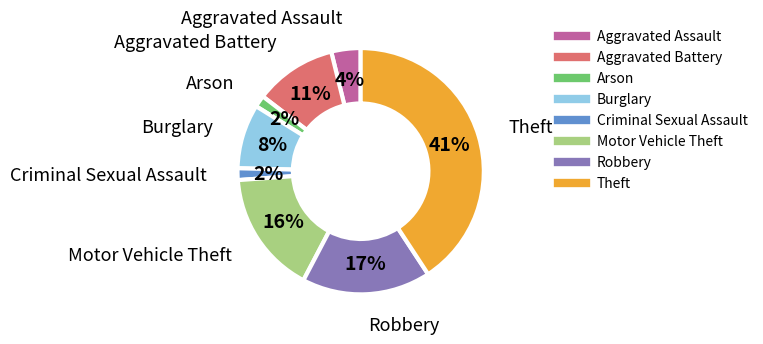

Is it true that Motor Vehicle Theft is 24% of the pie?

False